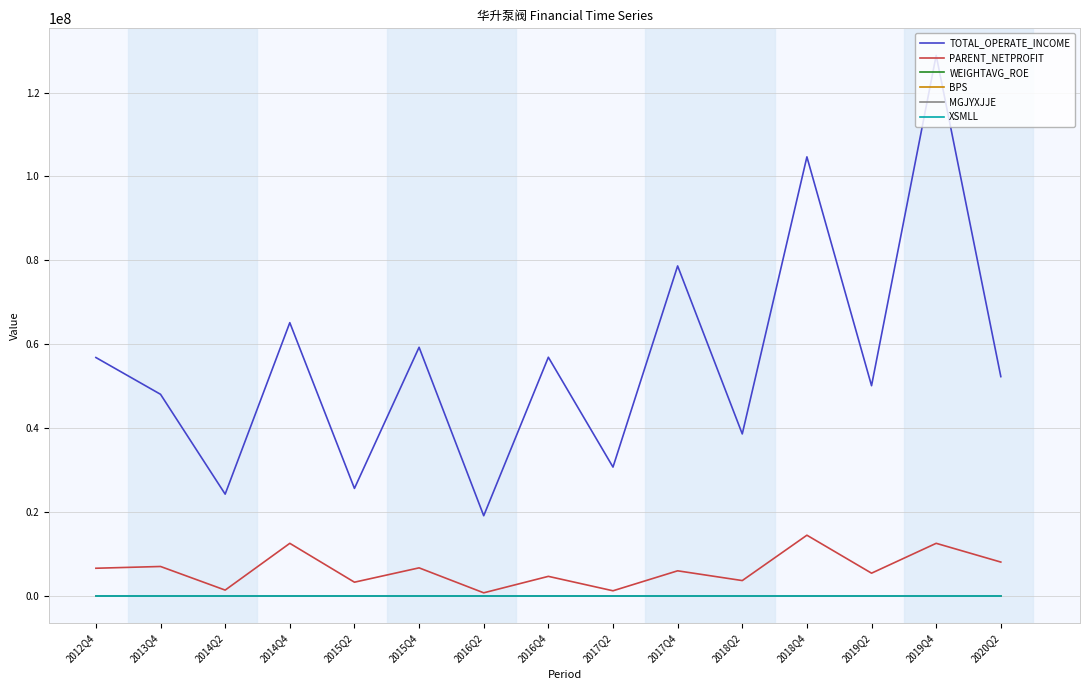

What is the minimum value for TOTAL_OPERATE_INCOME?

19157735.2